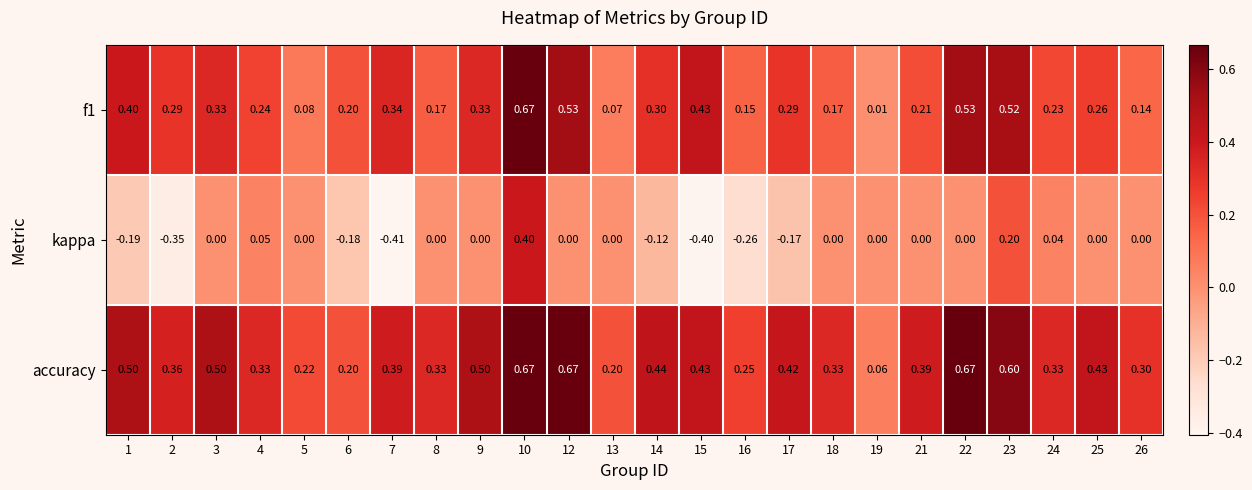

Which series has the largest total across all categories?

accuracy